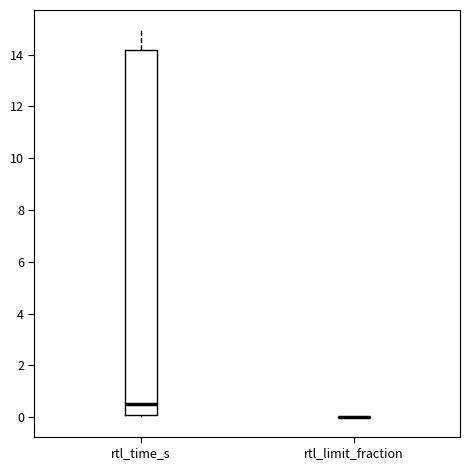

Comparing the boxes themselves (not the whiskers), which one is the tallest?

rtl_time_s